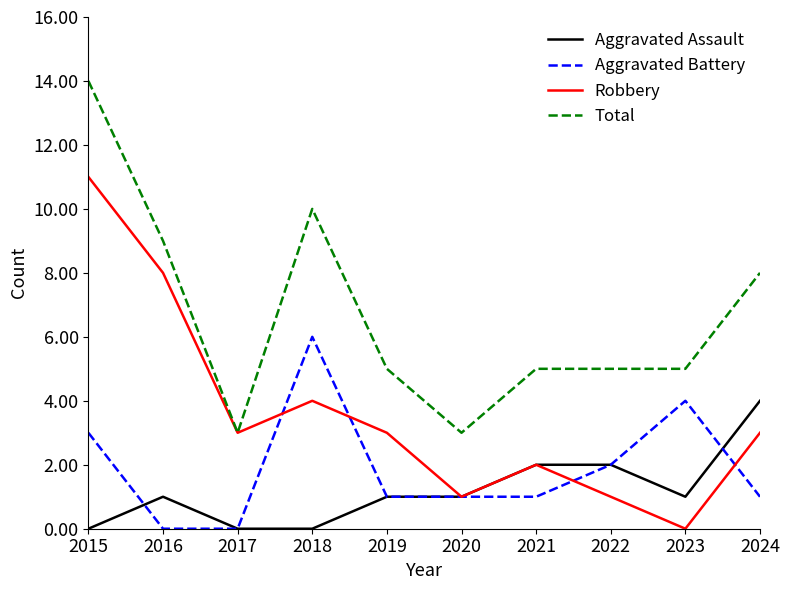

True or false: Robbery has a value of 0 at 2023.

True